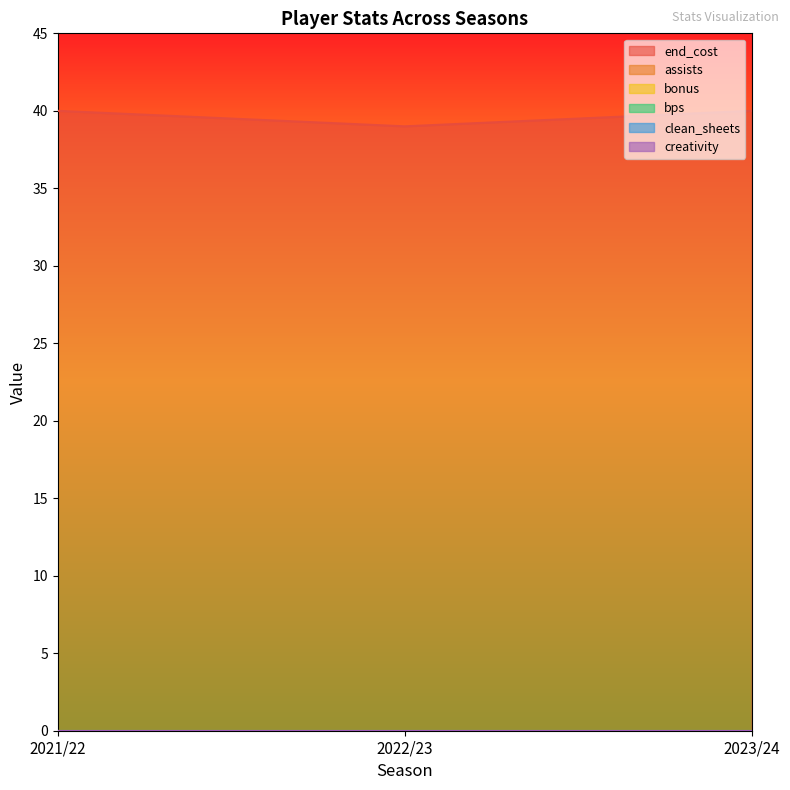

Rank the series by their maximum value, from lowest to highest.

assists, bonus, bps, clean_sheets, creativity, end_cost